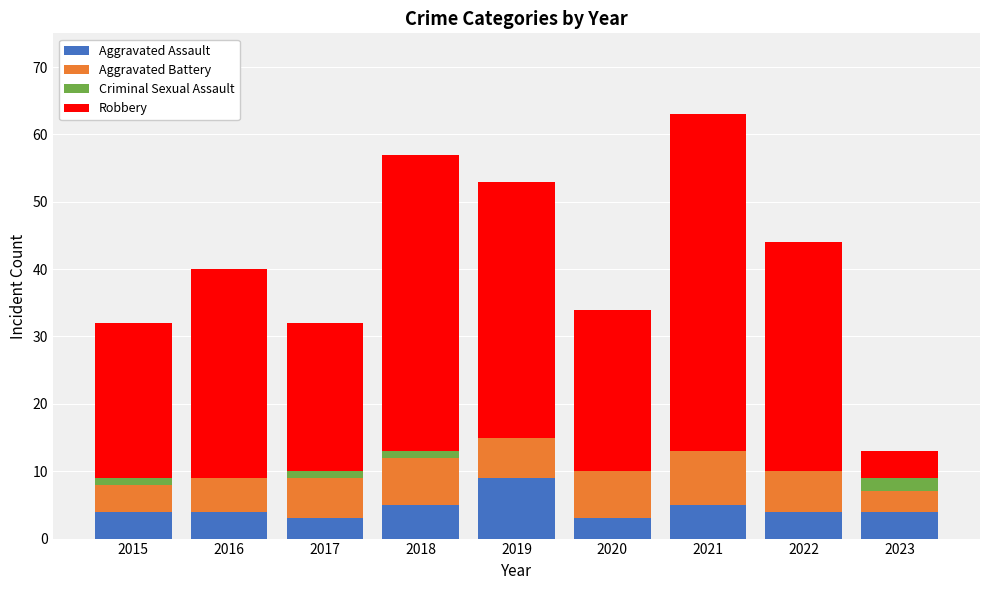

The Aggravated Assault series shows 4 at 2022. True or false?

True